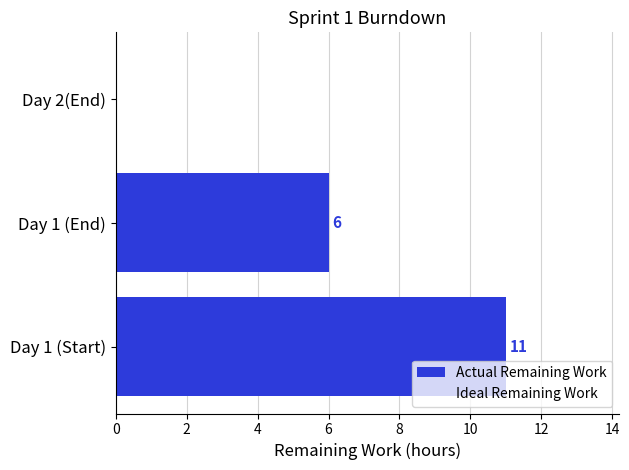

Which category has the highest value across all series?

Day 1 (Start)